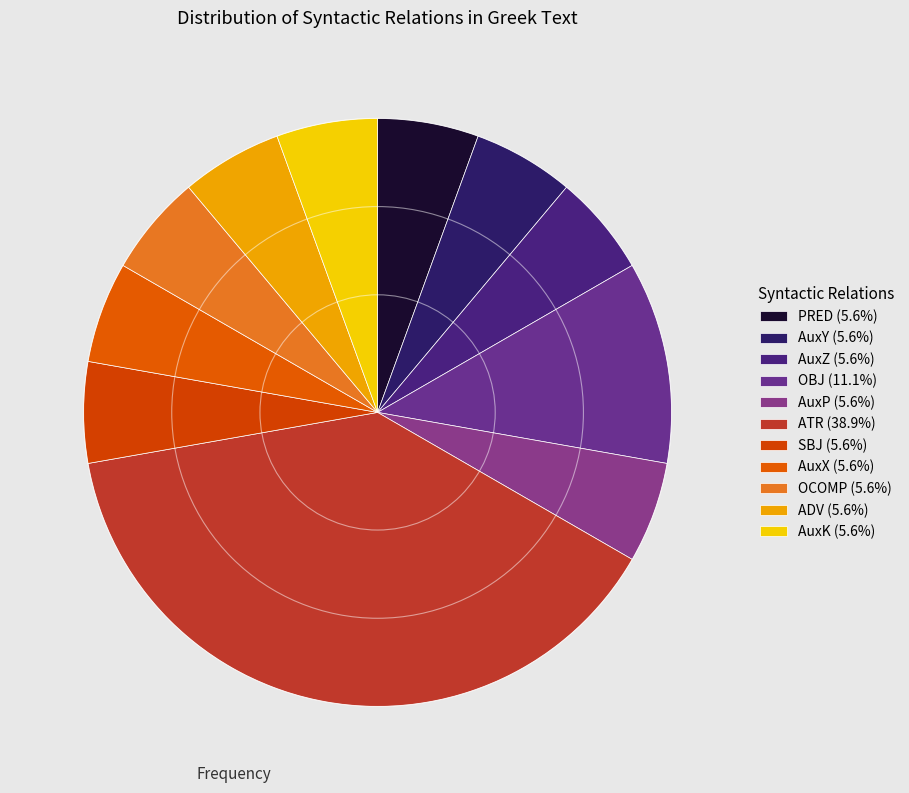

Which category has the smallest portion of the pie?

PRED